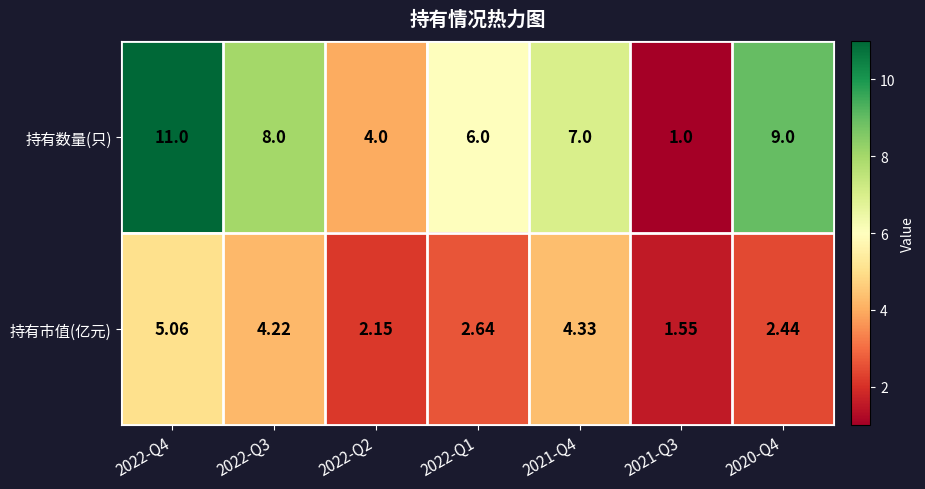

What is the maximum value shown in the chart?

11.0